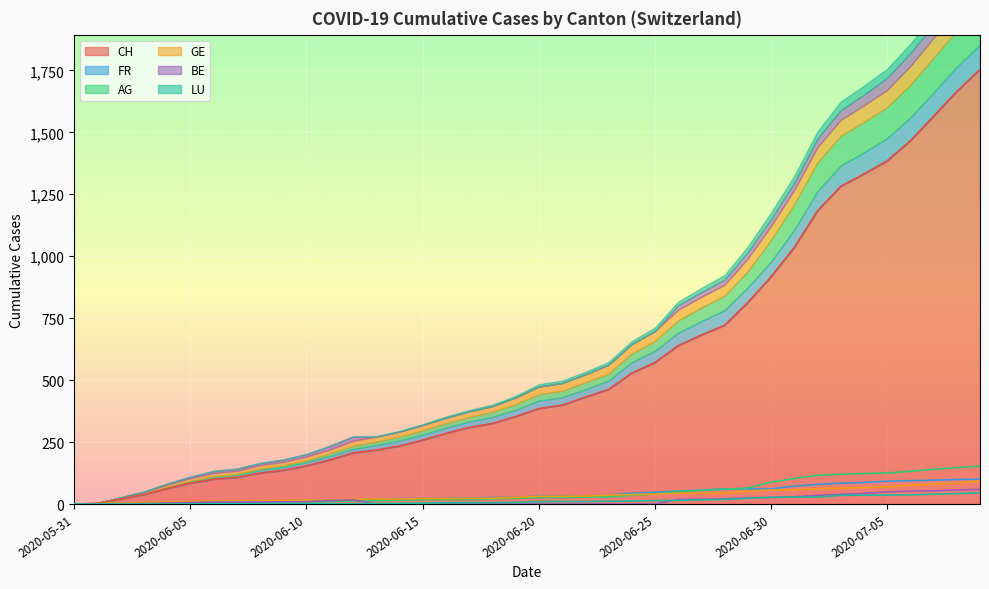

What is the maximum value shown in the chart?

1754